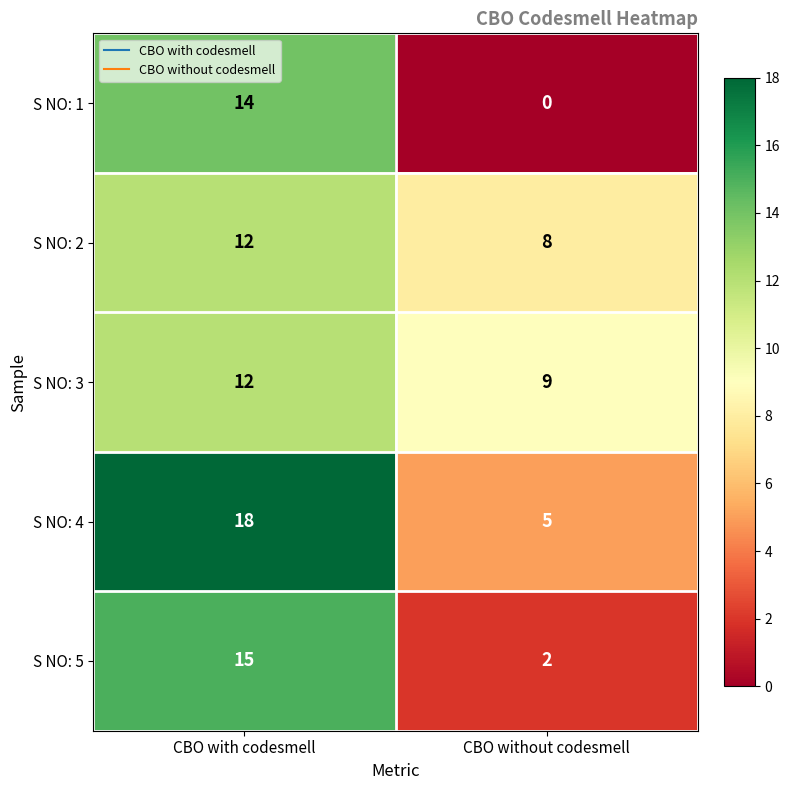

Where is S NO: 4 nearest to the value 11?

CBO without codesmell